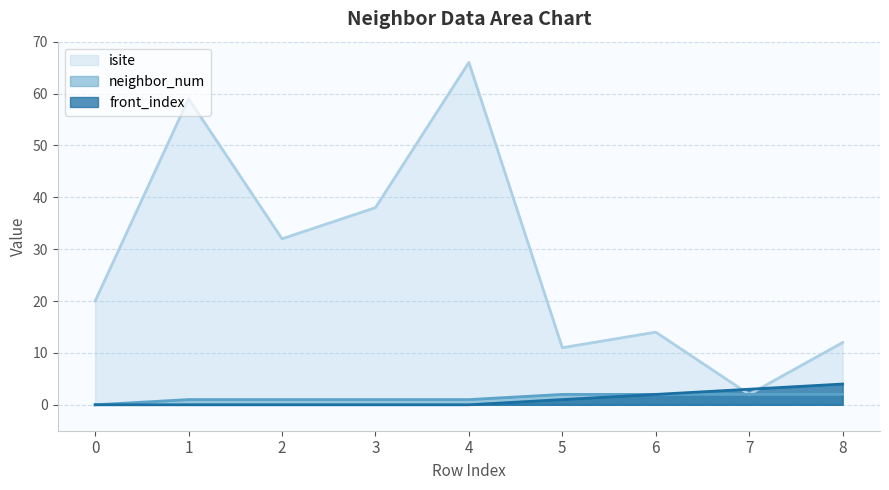

Where is front_index nearest to the value 2?

6